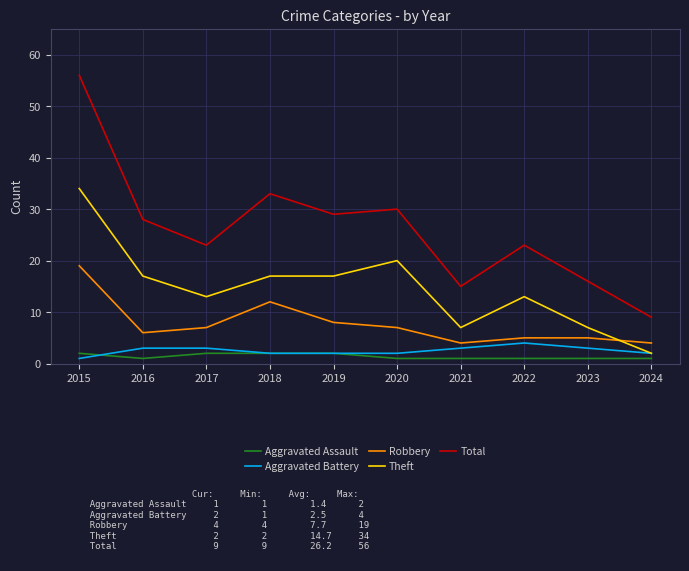

The value of Theft at 2019 is 17. True or false?

True